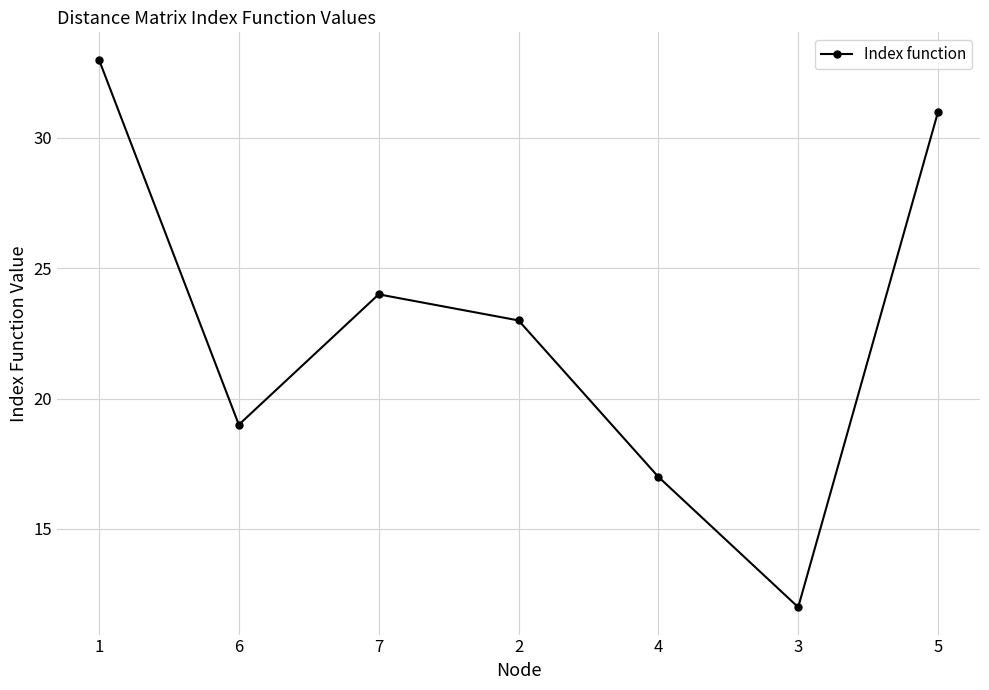

What position from the left is 3?

6